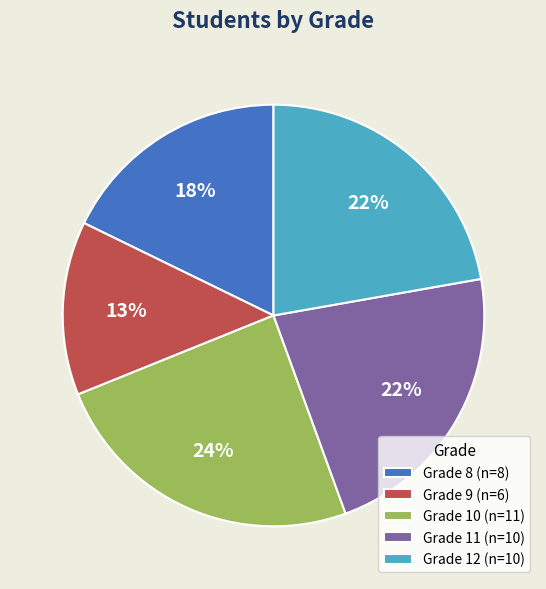

Is it true that Grade 10 is 15% of the pie?

False